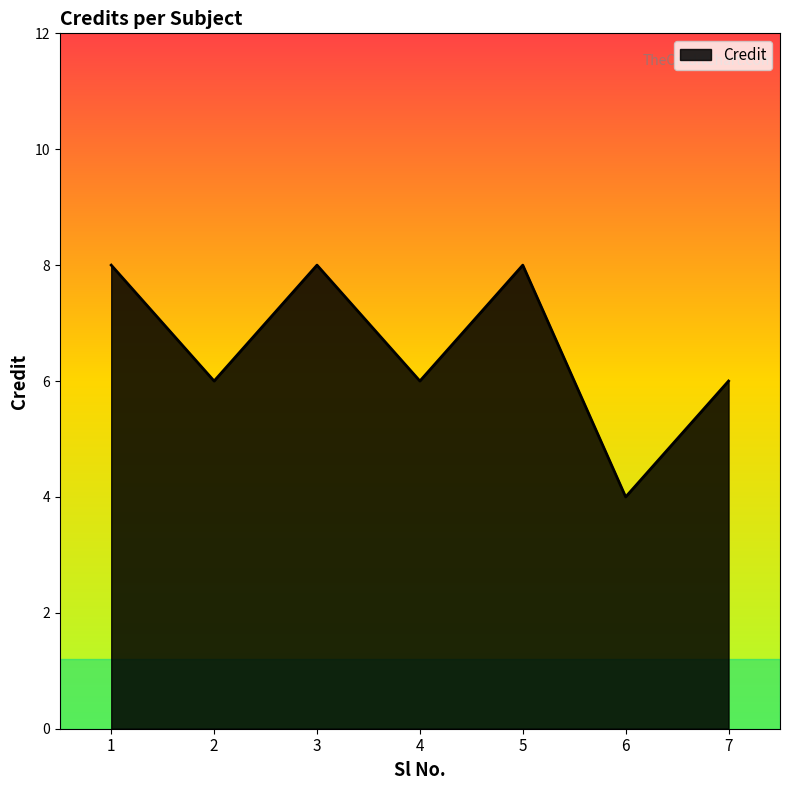

Count the values in the range 6 to 8.

6